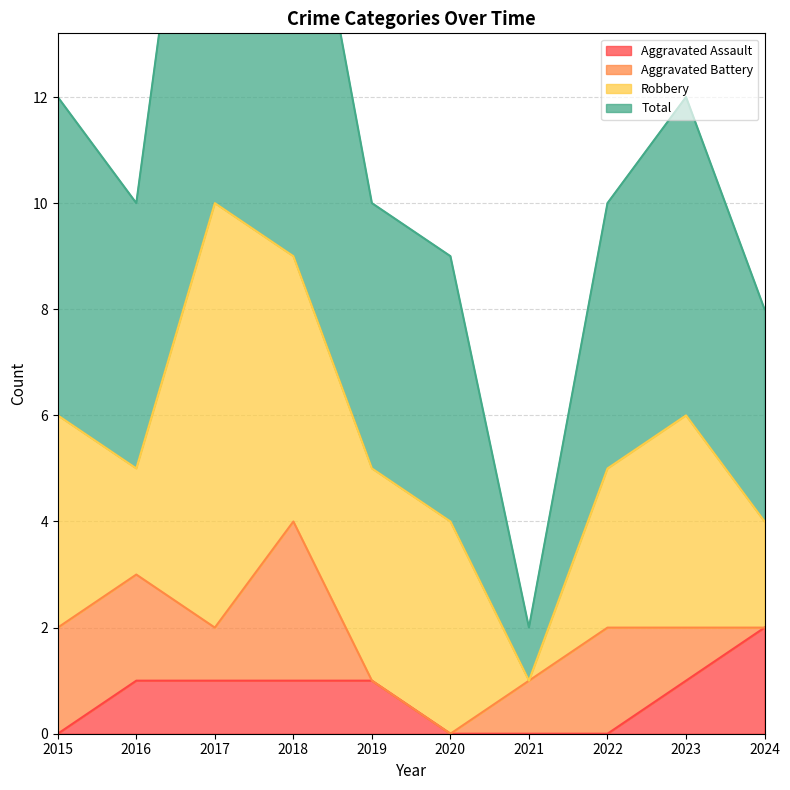

Is it true that Aggravated Assault equals 1 at 2023?

True